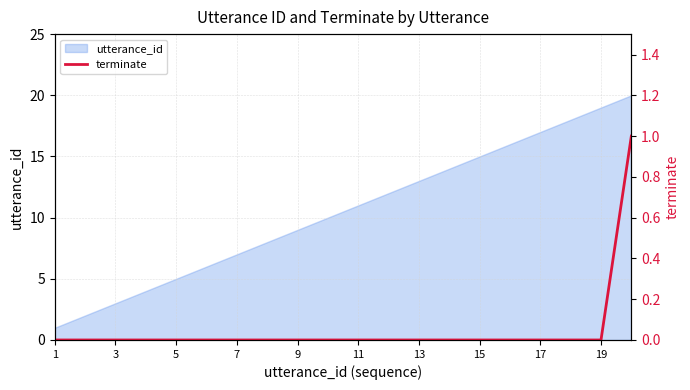

Reading left to right, list all the values displayed in this chart.

0	0	0	0	0	0	0	0	0	0	0	0	0	0	0	0	0	0	0	1